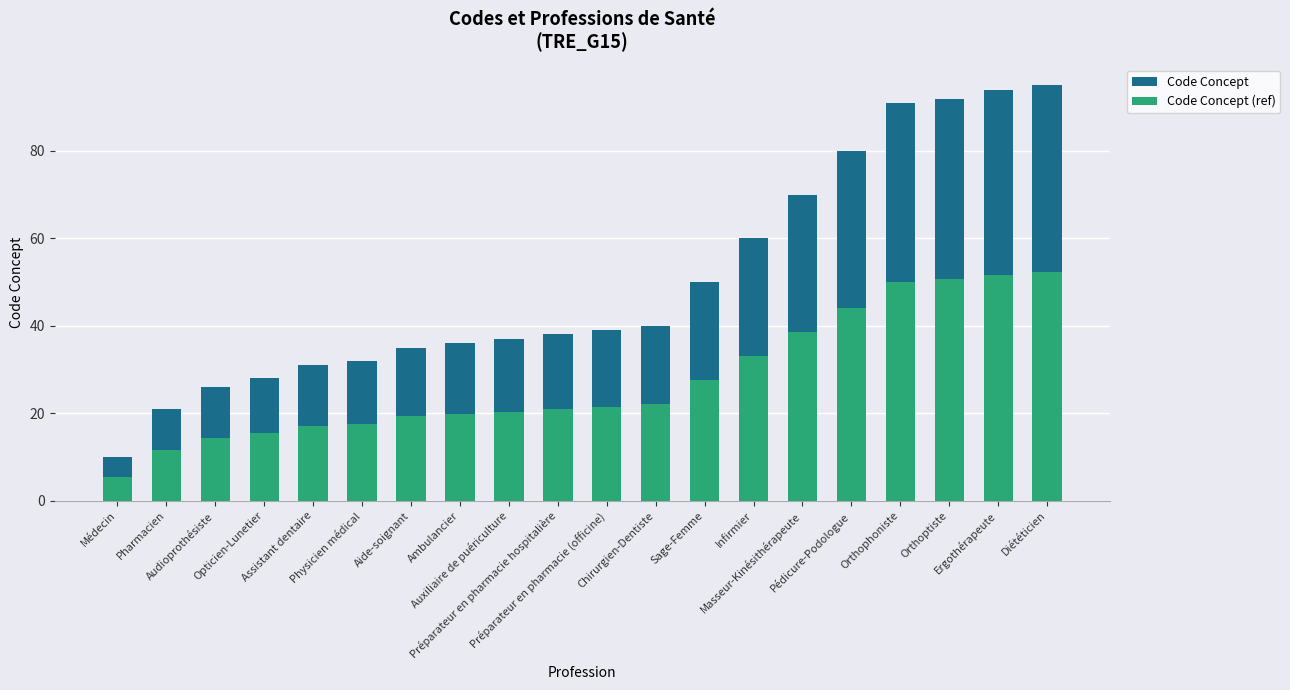

Reading left to right, what are all the values shown in this chart?

Code Concept: 10.0	21.0	26.0	28.0	31.0	32.0	35.0	36.0	37.0	38.0	39.0	40.0	50.0	60.0	70.0	80.0	91.0	92.0	94.0	95.0
Code Concept (ref): 5.5	11.6	14.3	15.4	17.1	17.6	19.2	19.8	20.4	20.9	21.5	22.0	27.5	33.0	38.5	44.0	50.1	50.6	51.7	52.3